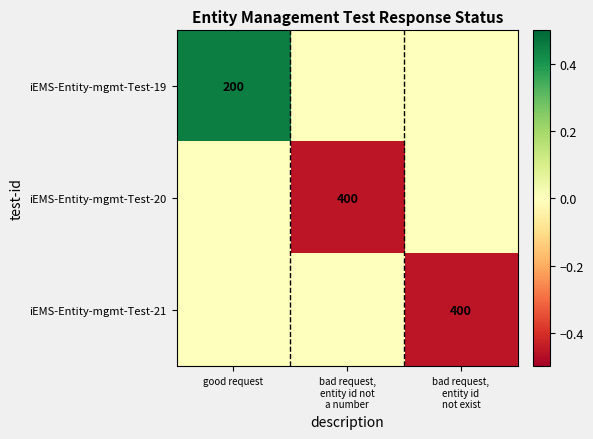

What is the minimum value shown in the chart?

-0.5